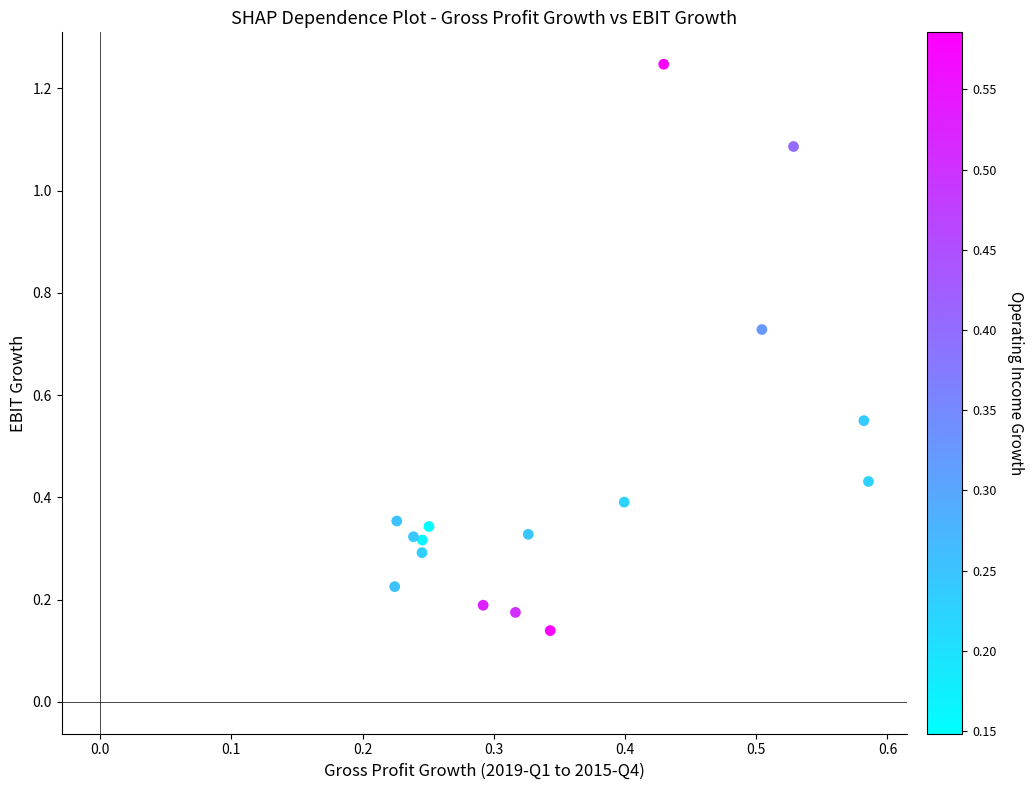

What is the range of Y values (max minus min)?

1.1